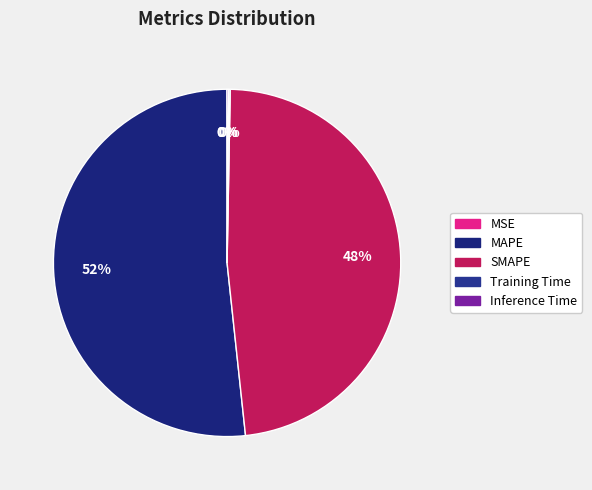

Is there any slice that represents more than half of the pie?

Yes